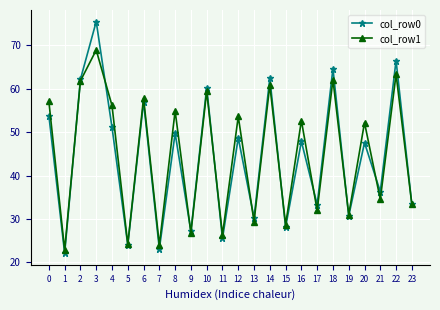

What is the value of the col_row0 point at the 20th from the left?

30.7